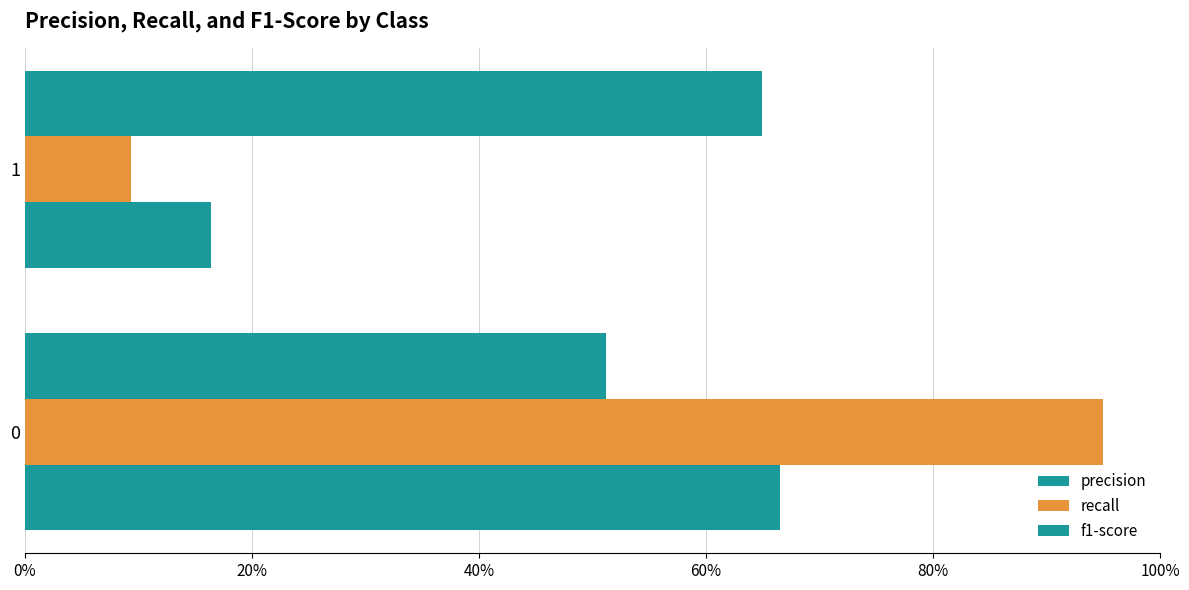

Rank the series by their maximum value, from lowest to highest.

precision, f1-score, recall